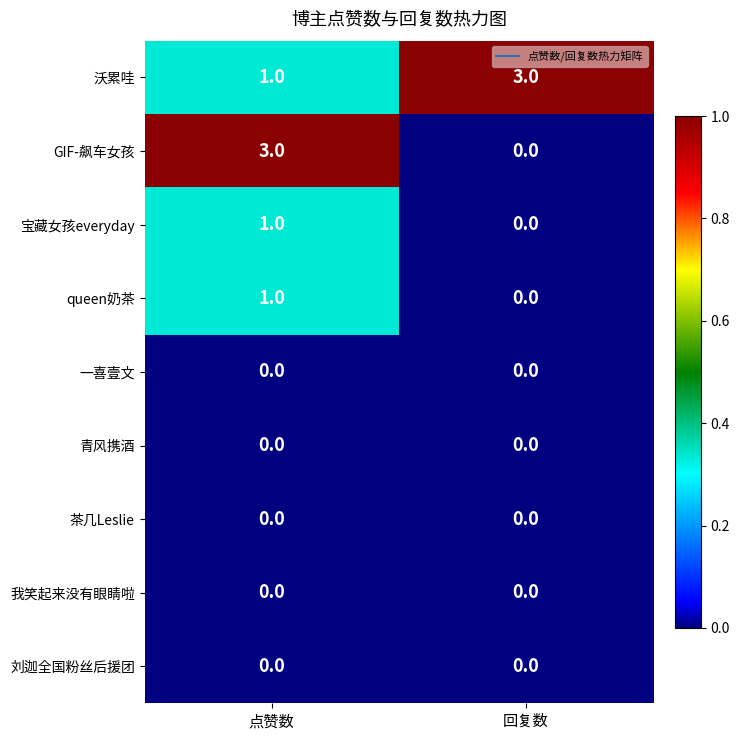

Rank the categories by queen奶茶 value from highest to lowest.

点赞数, 回复数